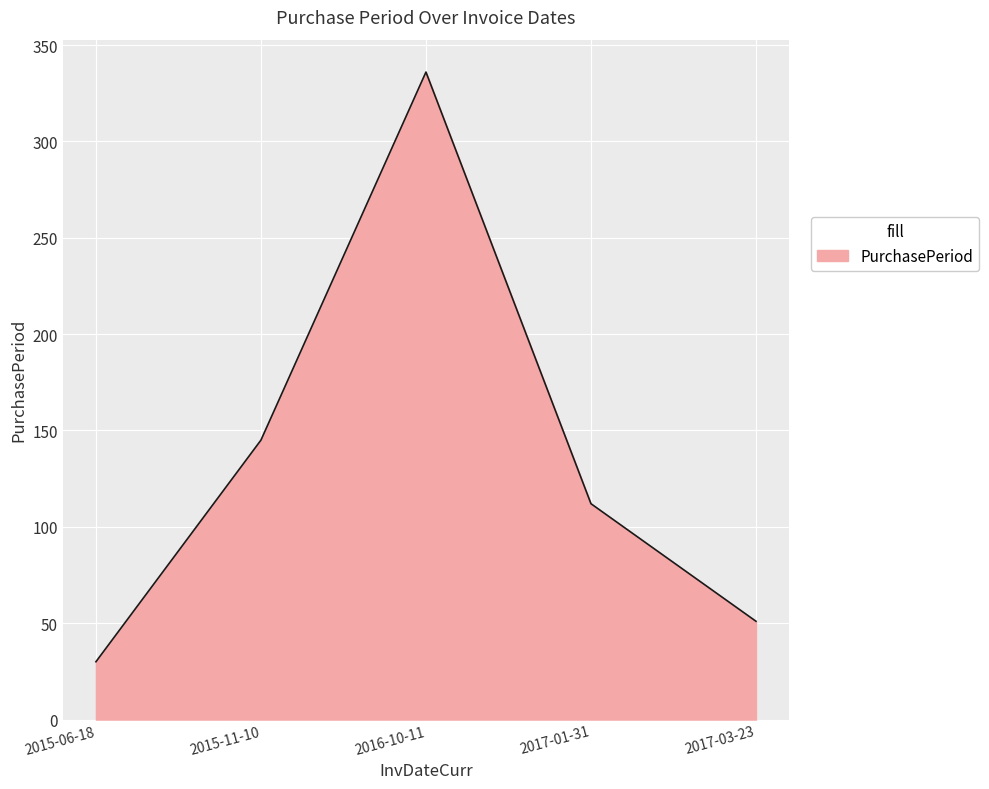

What is the change in value from 2016-10-11 to 2017-03-23?

-285